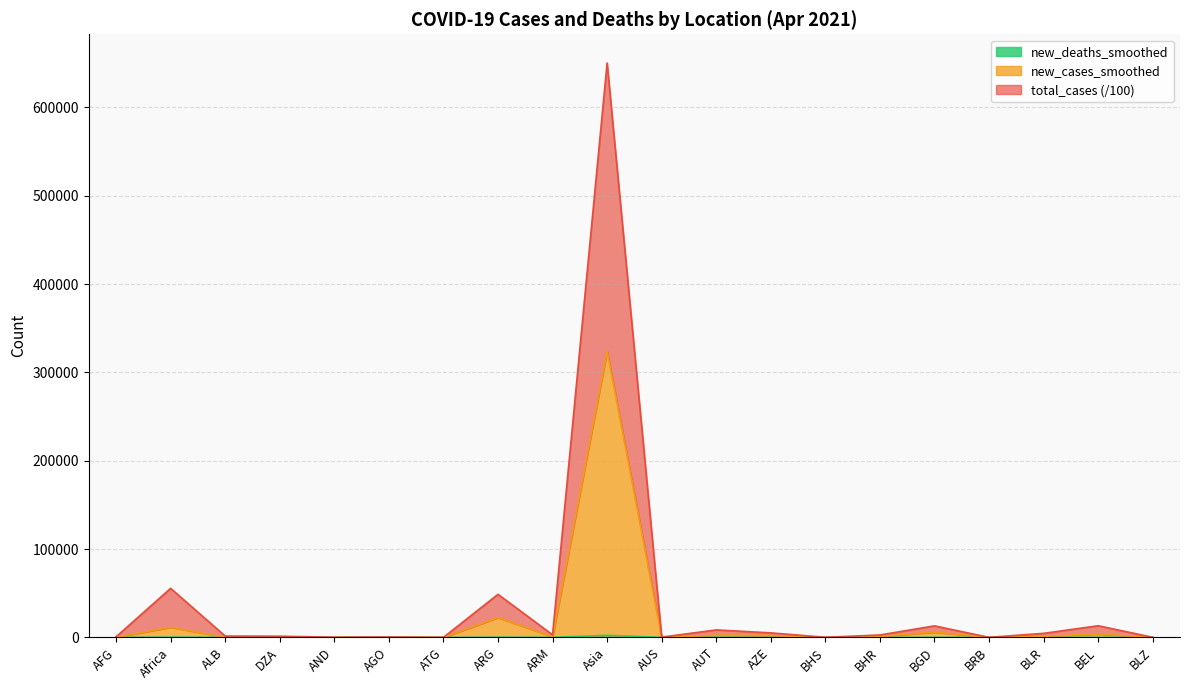

How many interior local peaks does the new_cases_smoothed series have?

7